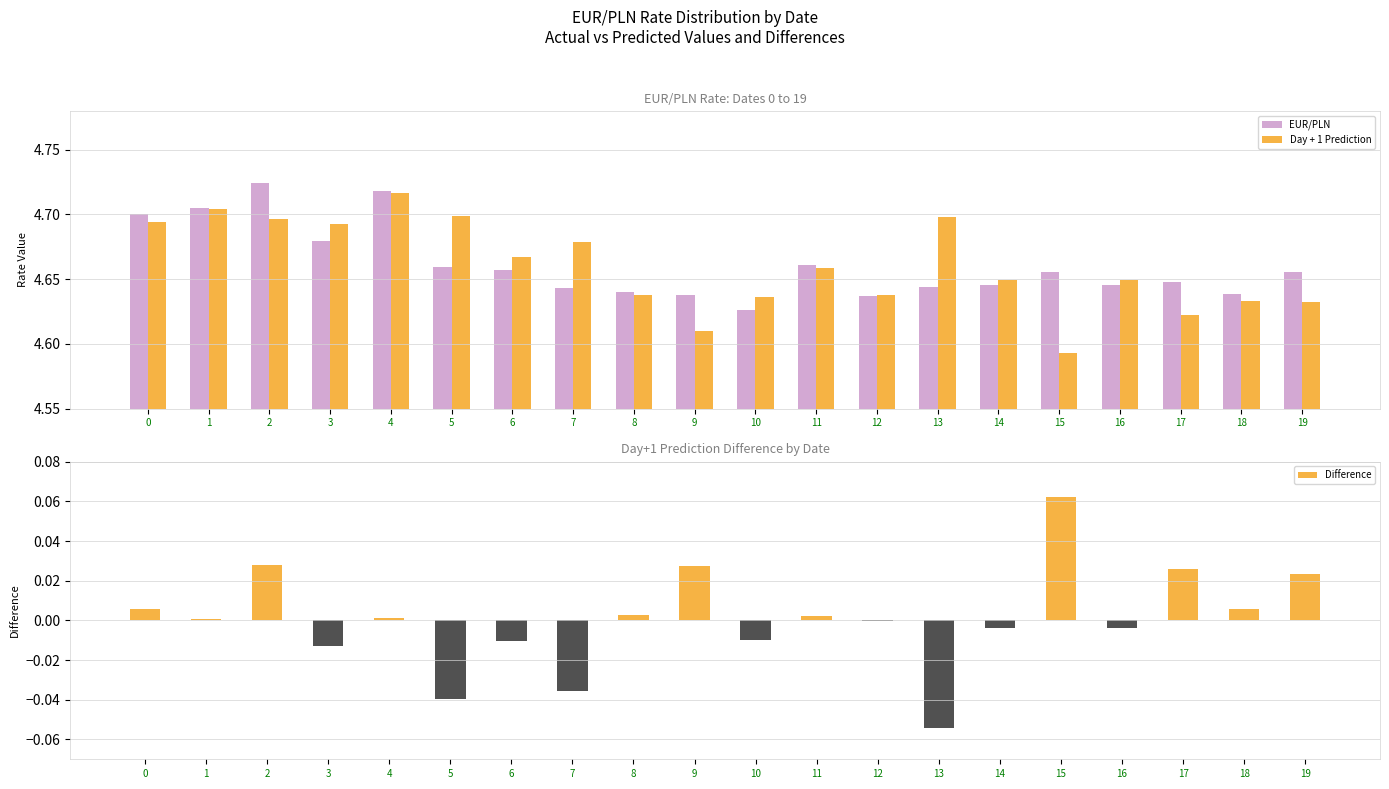

What is the difference between the highest and lowest values at 16?

4.7